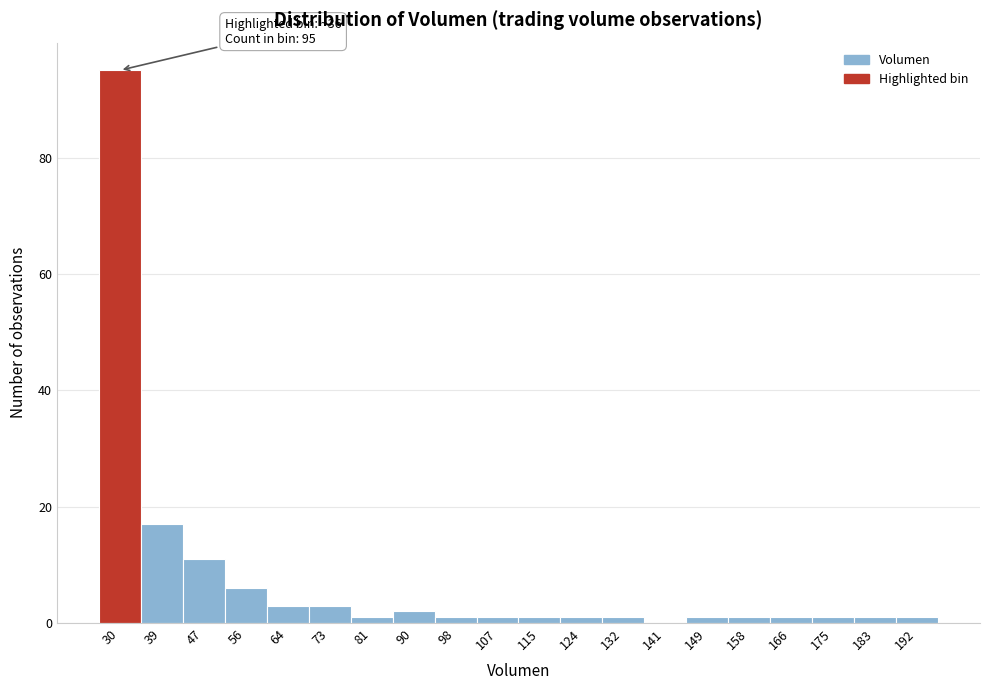

Reading left to right, transcribe all the data shown in this chart.

30=95	39=17	47=11	56=6	64=3	73=3	81=1	90=2	98=1	107=1	115=1	124=1	132=1	141=0	149=1	158=1	166=1	175=1	183=1	192=1